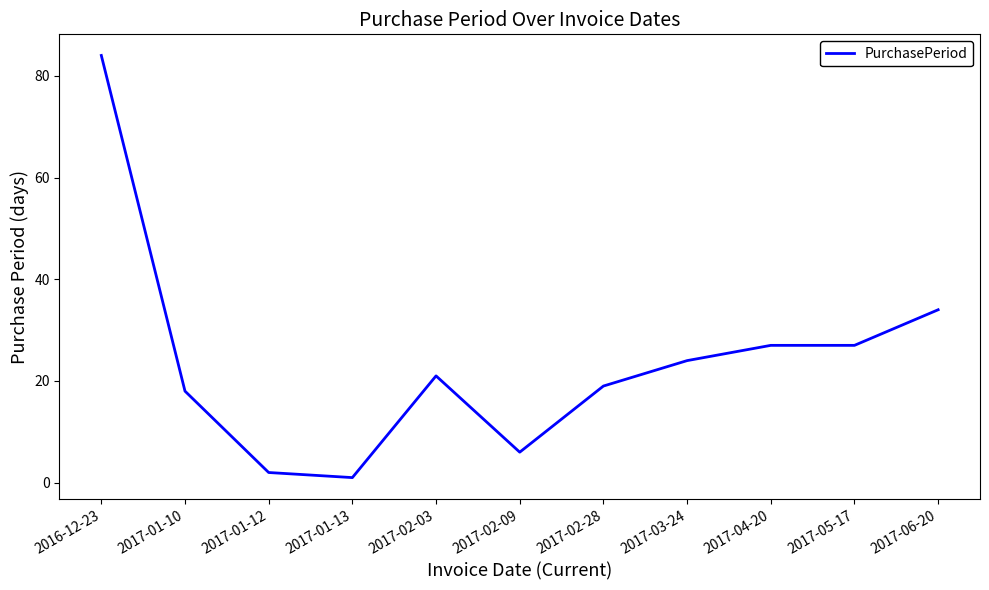

The chart shows a value of 27 at 2017-04-20. True or false?

True